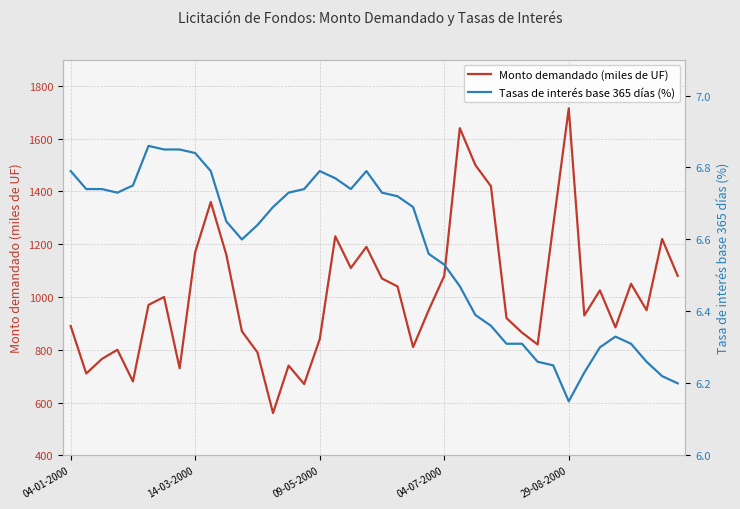

What is the maximum value for Monto demandado (miles de UF)?

1715